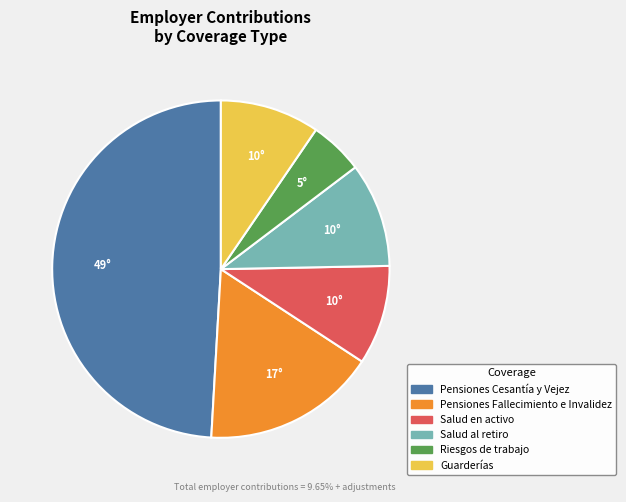

Count the number of slices in the pie.

6